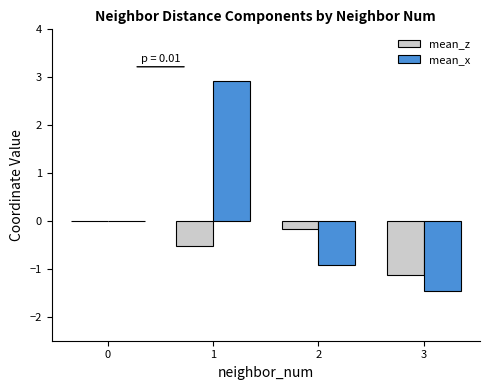

How many groups of bars are there?

4